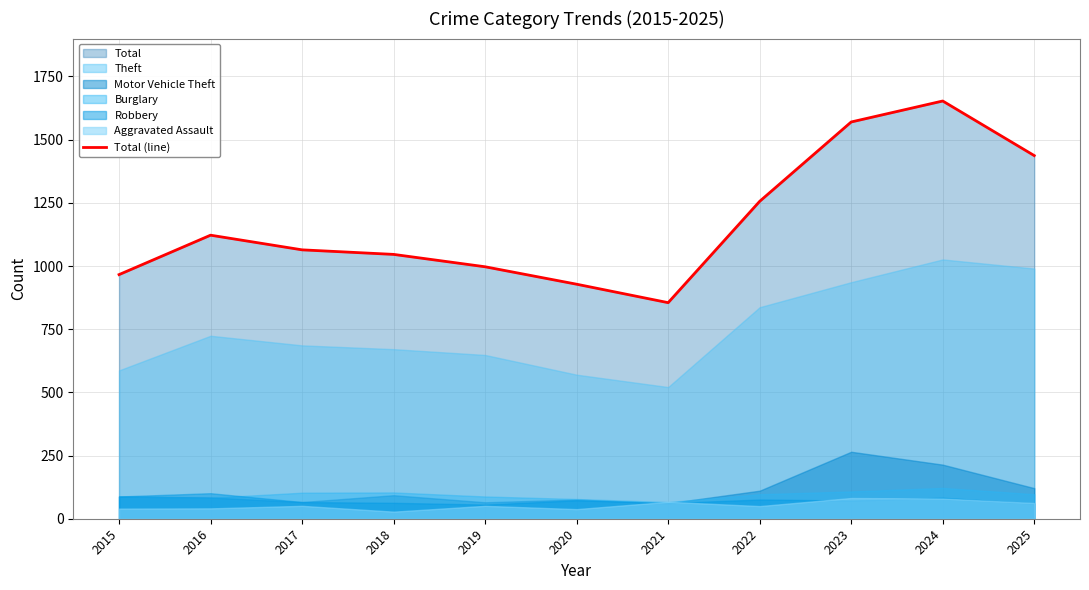

How many lines are shown in the chart?

1